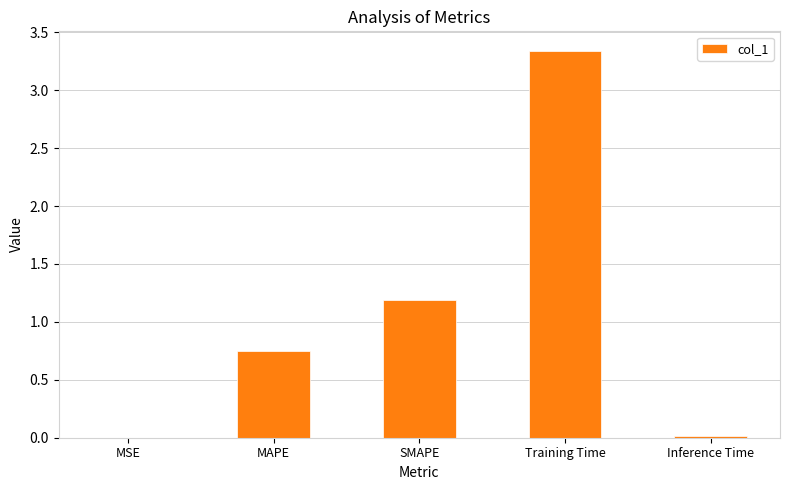

The value at SMAPE is 1.6. True or false?

False